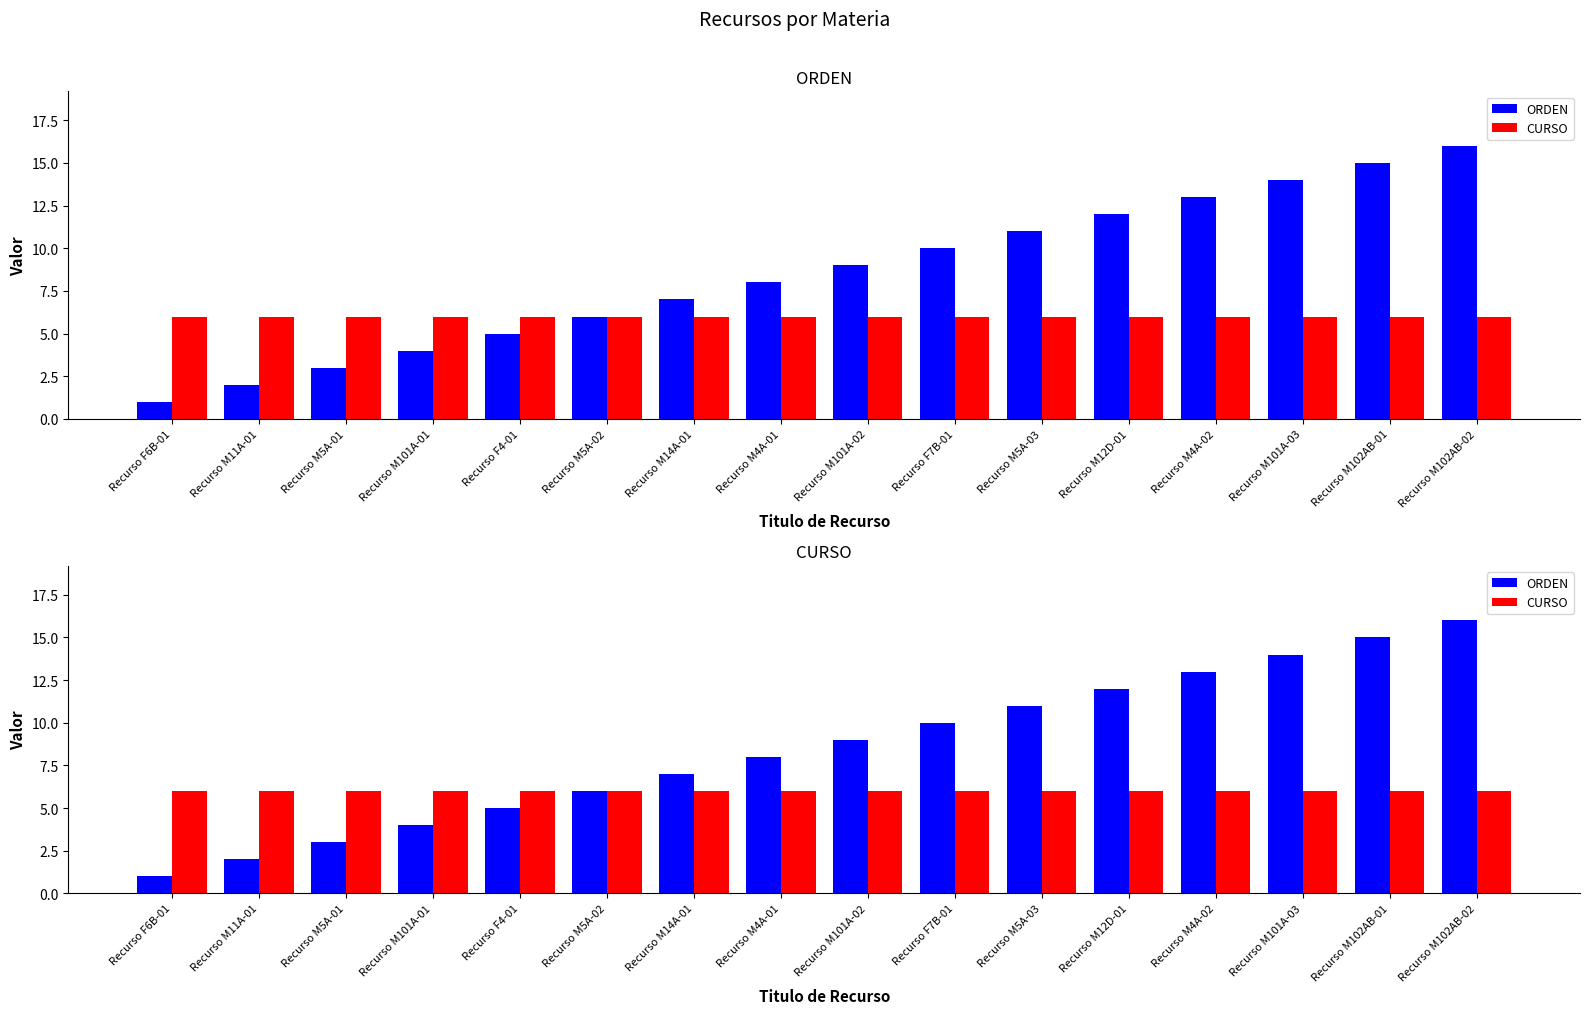

What is the label of the 9th bar from the right?

Recurso M4A-01